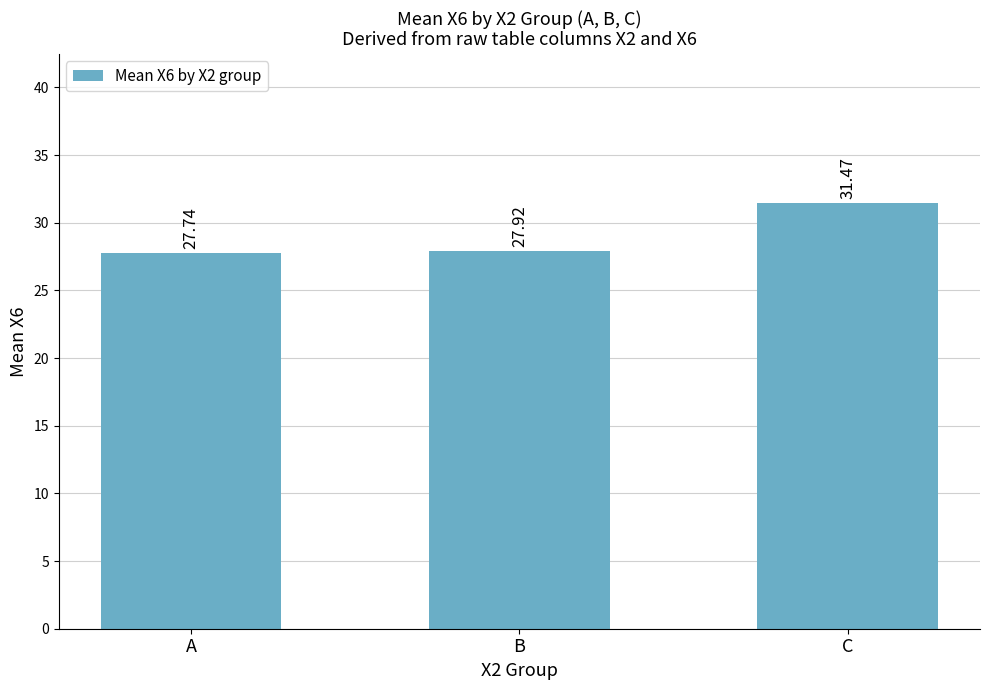

List the labels in order of value, largest first.

C, B, A